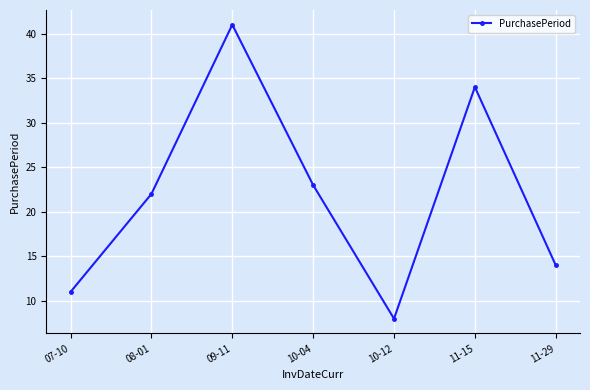

Read the value at 11-29.

14